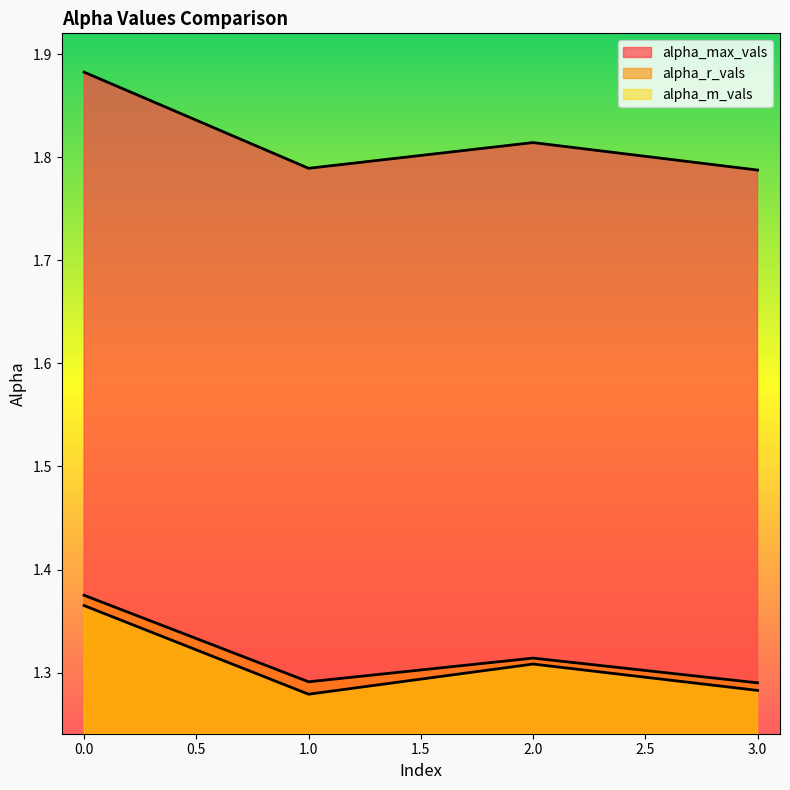

How many lines are shown in the chart?

3